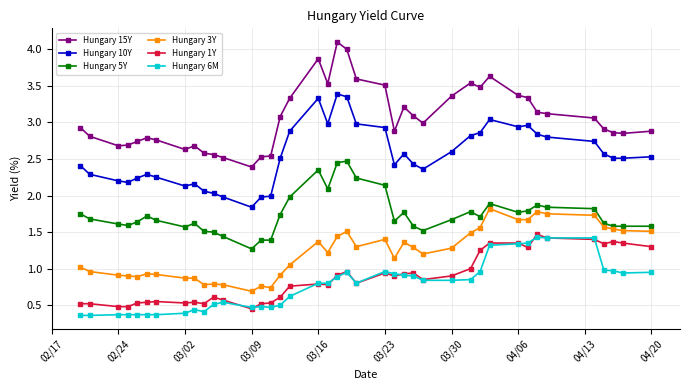

What is the minimum value for Hungary 3Y?

0.7